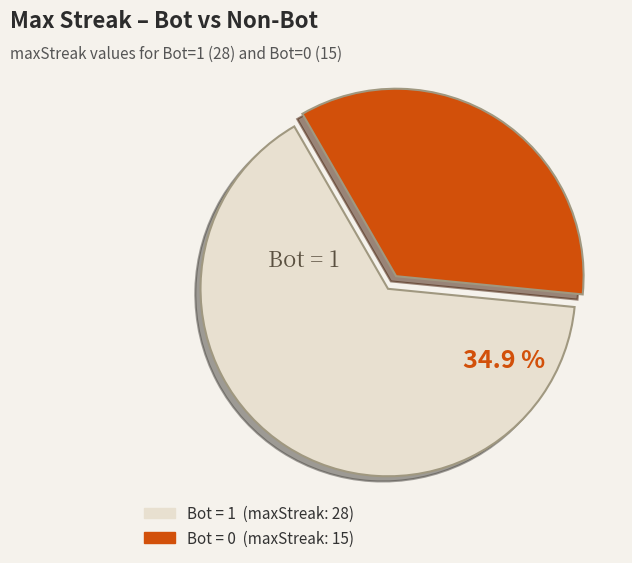

What is the ratio of the value at 0 to the value at 1?

0.5